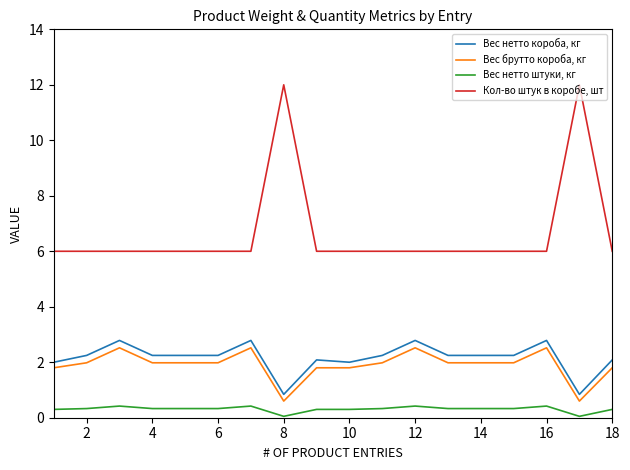

What is the maximum value shown in the chart?

12.0